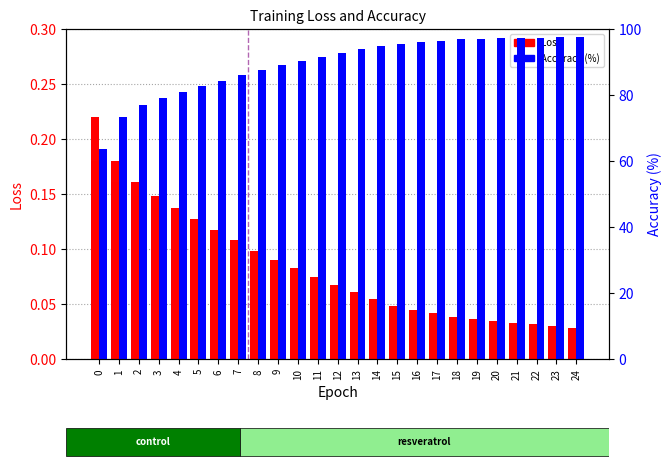

Rank the series at 1 from lowest to highest value.

Loss, Accuracy